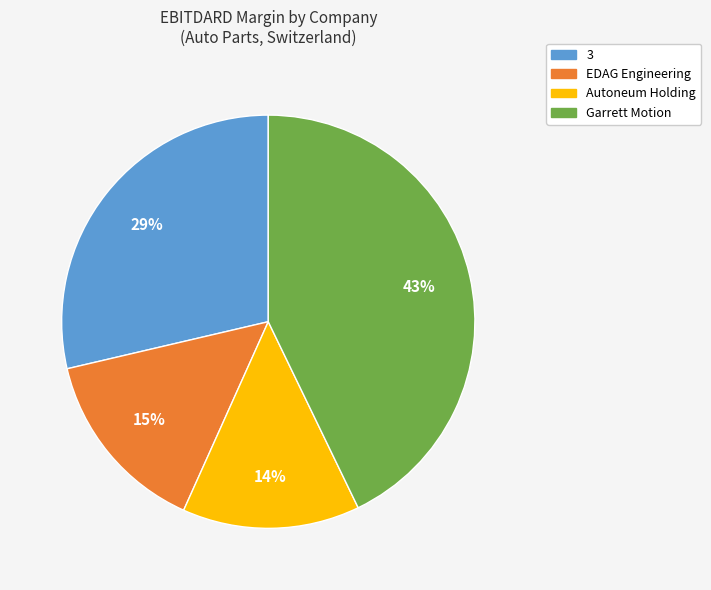

Does any single category account for the majority?

No